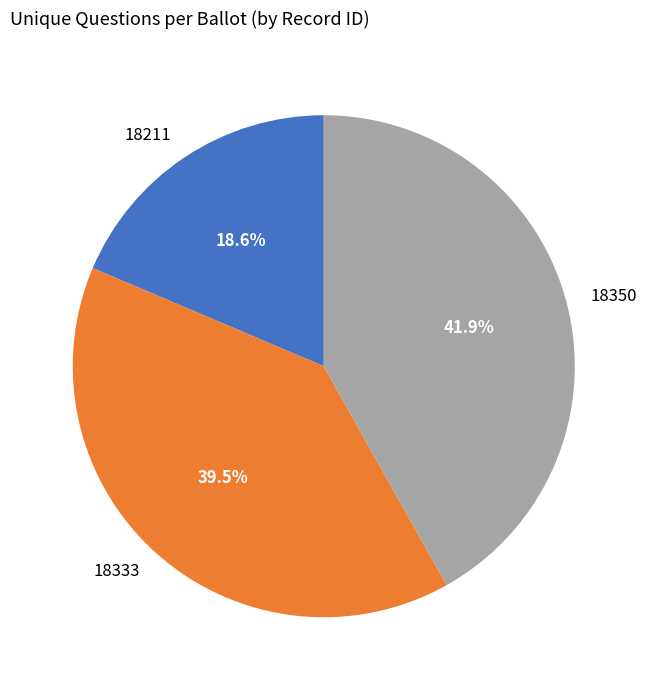

How much of the chart is everything except 18211?

81.4%